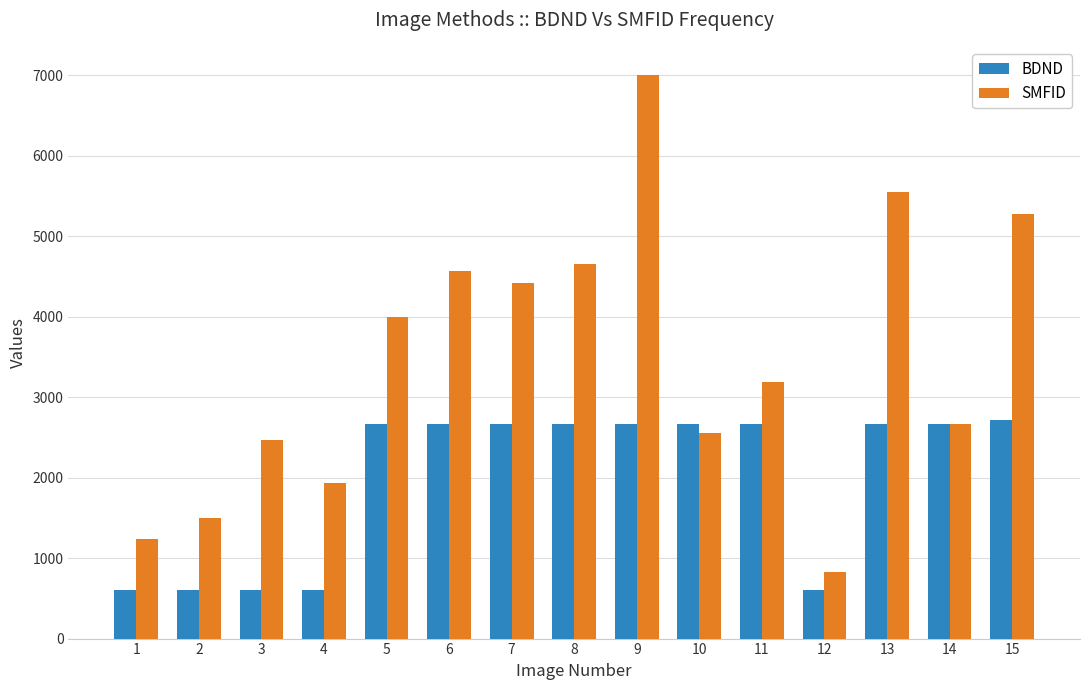

List the series in order of their peak value, lowest first.

BDND, SMFID